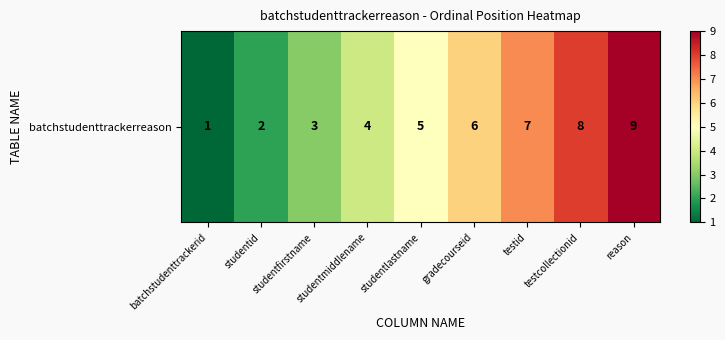

What is the greatest value displayed?

9